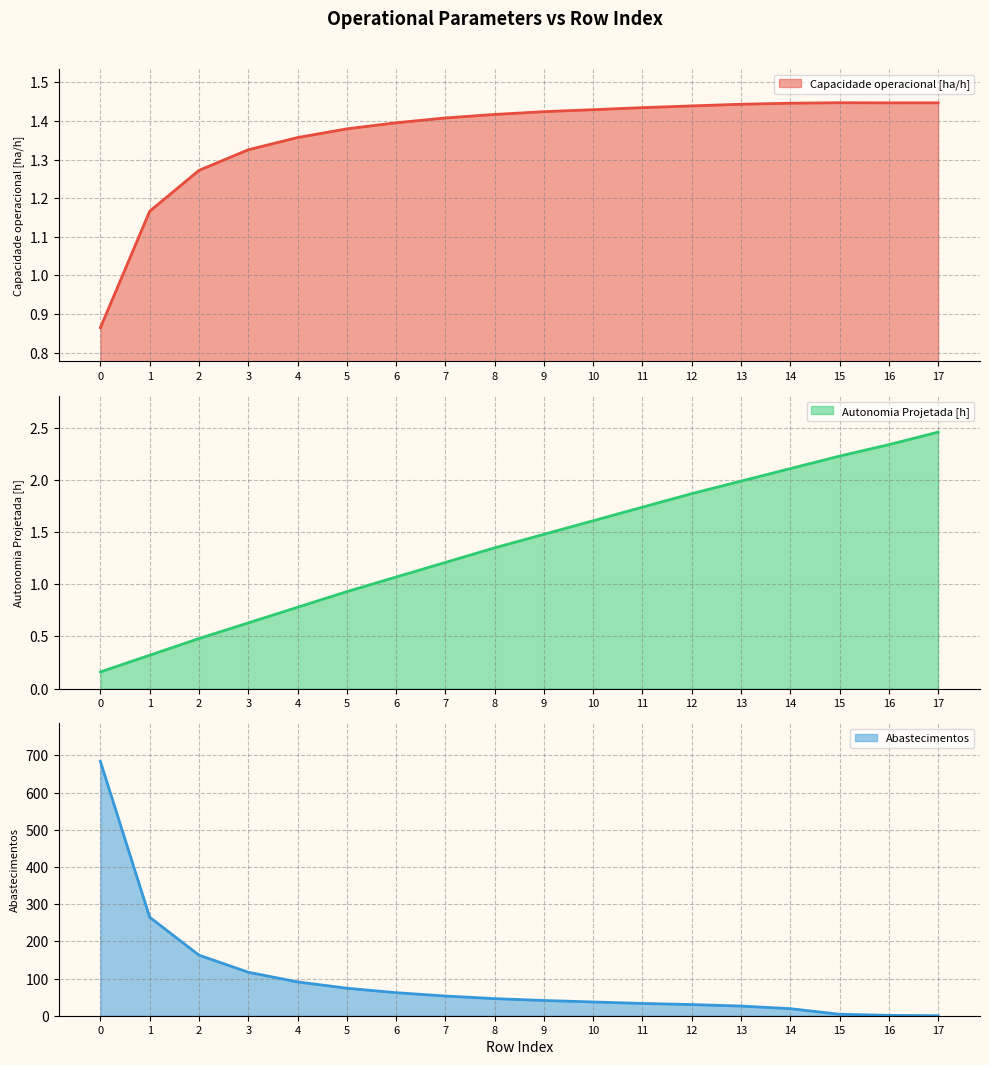

Is it true that Capacidade operacional [ha/h] equals 1.4 at 15?

True